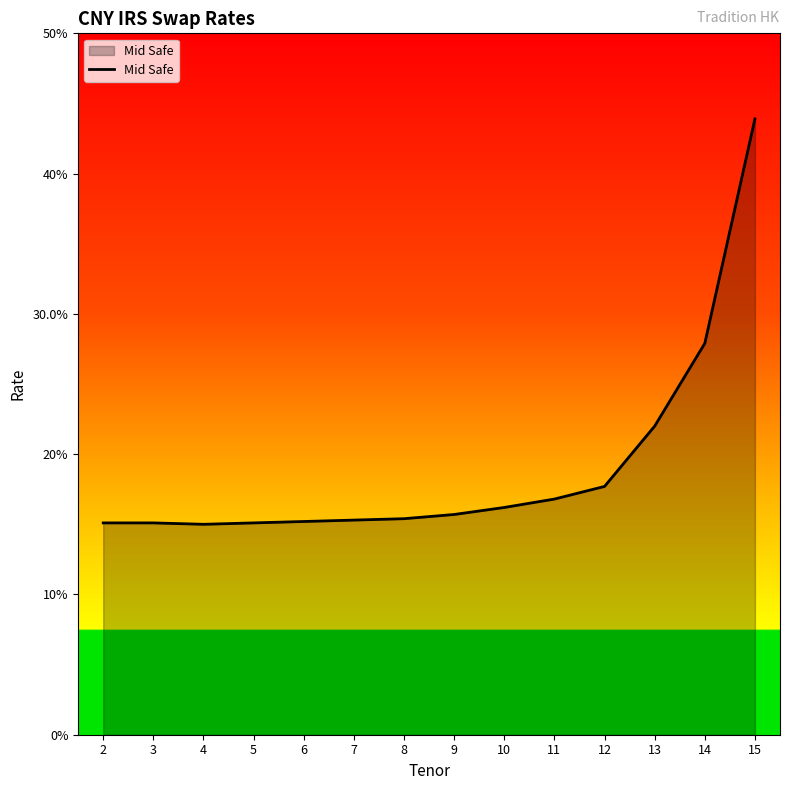

Where is the first local minimum?

4